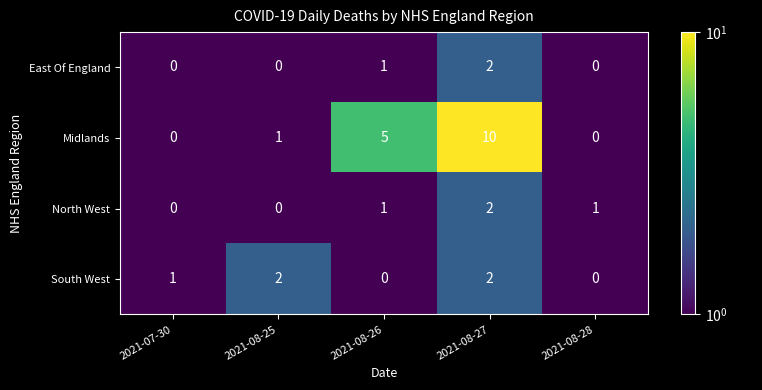

Reading left to right, what are all the values shown in this chart?

East Of England: 0	0	1	2	0
Midlands: 0	1	5	10	0
North West: 0	0	1	2	1
South West: 1	2	0	2	0